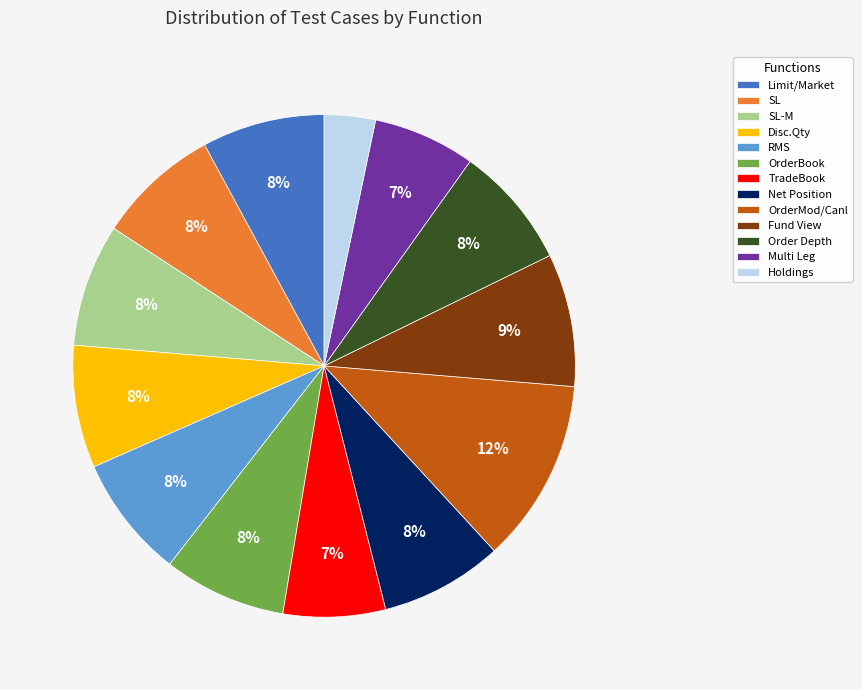

True or false: Limit/Market accounts for 8% of the total.

True